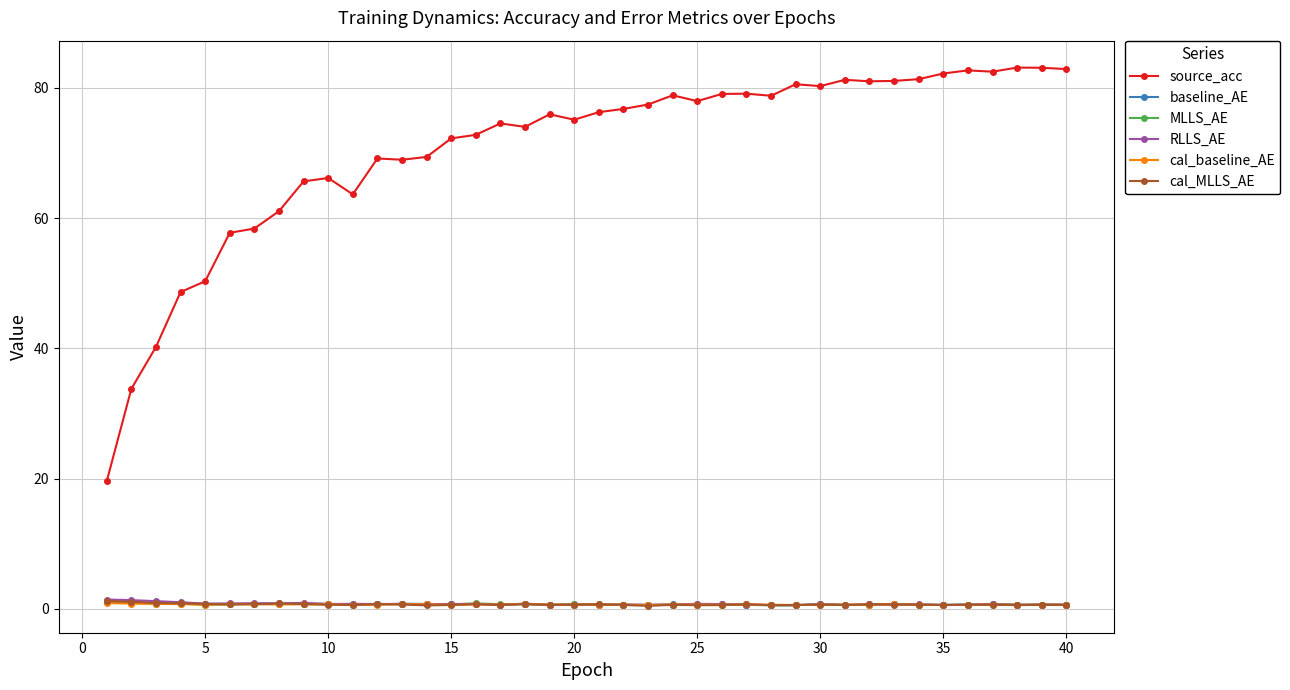

Which series has the largest range (max minus min)?

source_acc